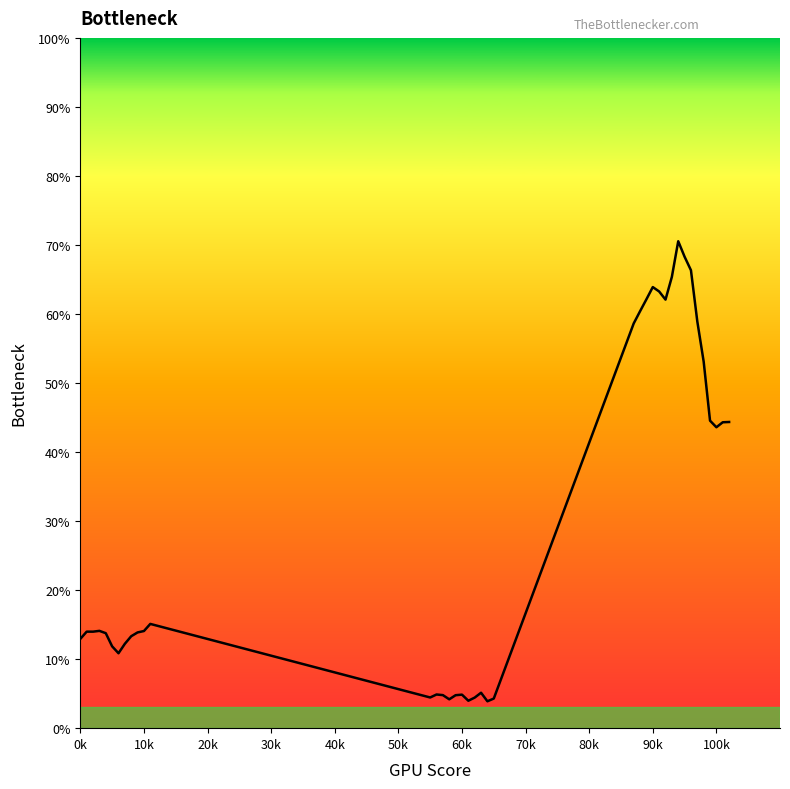

What is the maximum value shown in the chart?

70.5